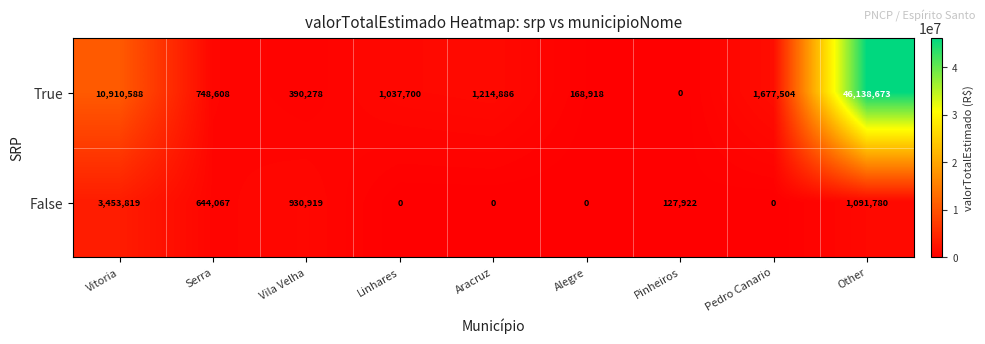

At Aracruz, list the series in order from smallest to largest.

False, True